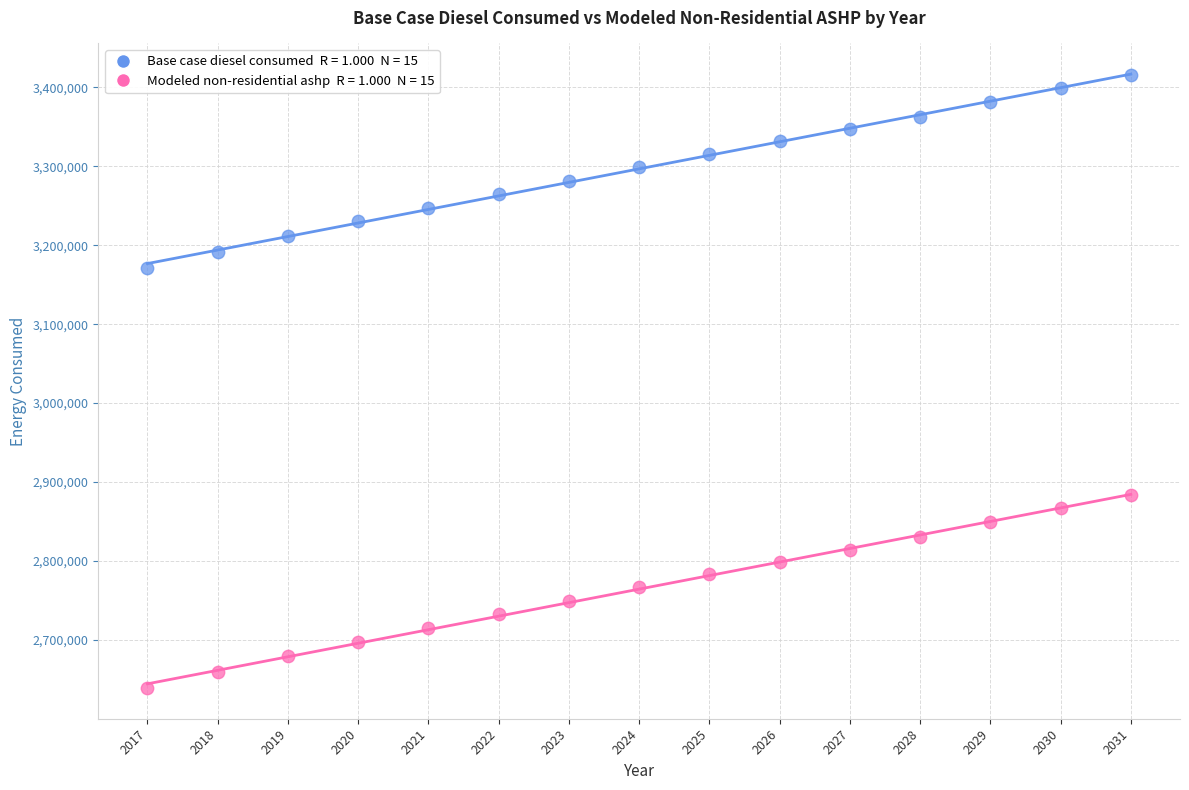

Across all data points, what is the range of X values (max minus min)?

14.0